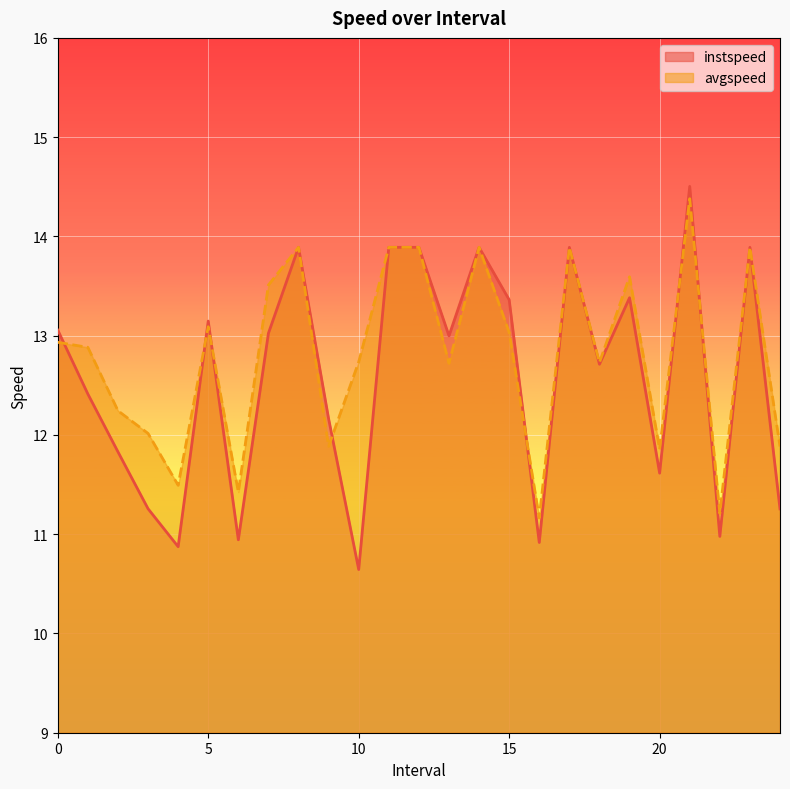

What is the value of the avgspeed point at the 18th from the left?

13.9